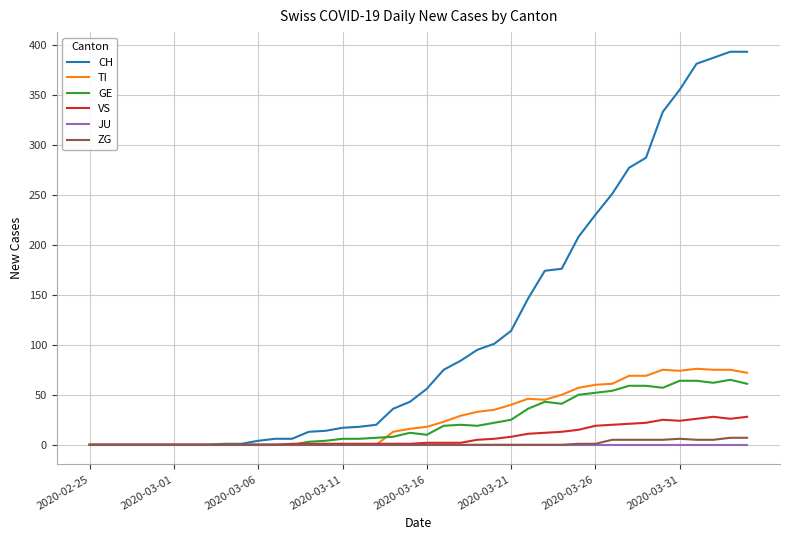

What is the greatest value displayed?

393